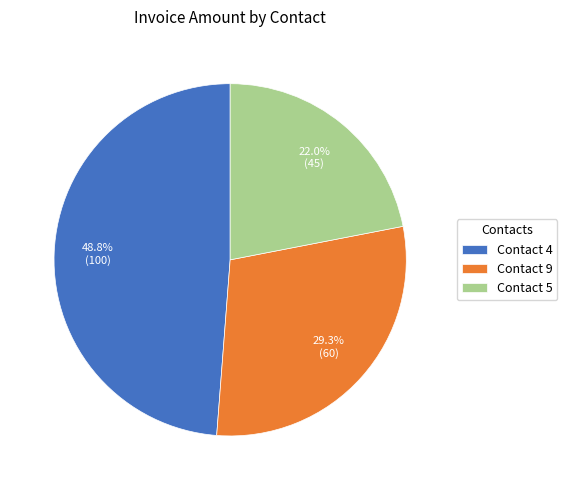

Which slice is the smallest?

Contact 5